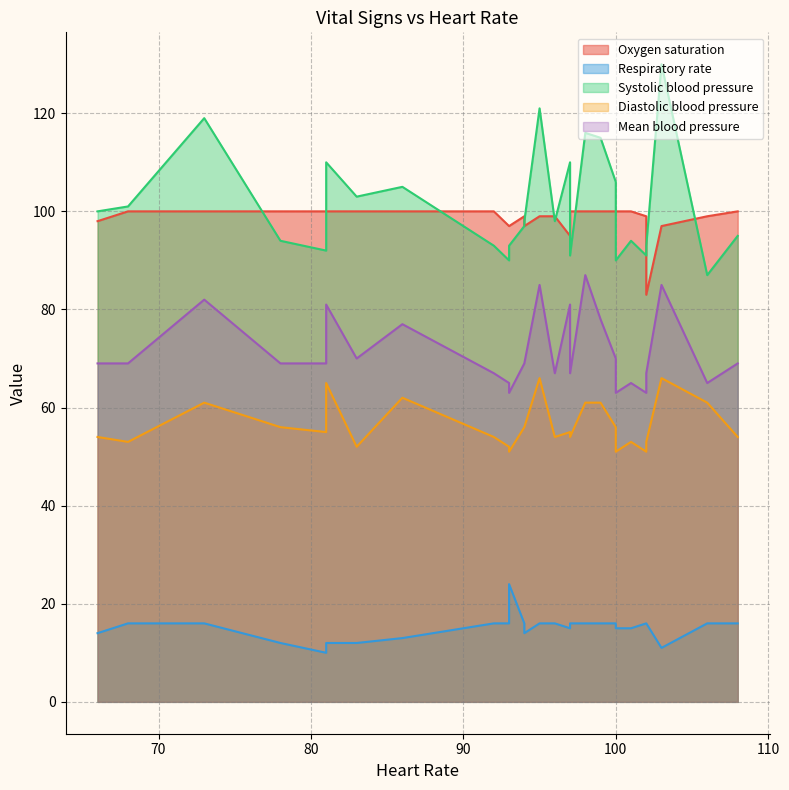

What is the sum of the Oxygen saturation values at 103 and 99?

197